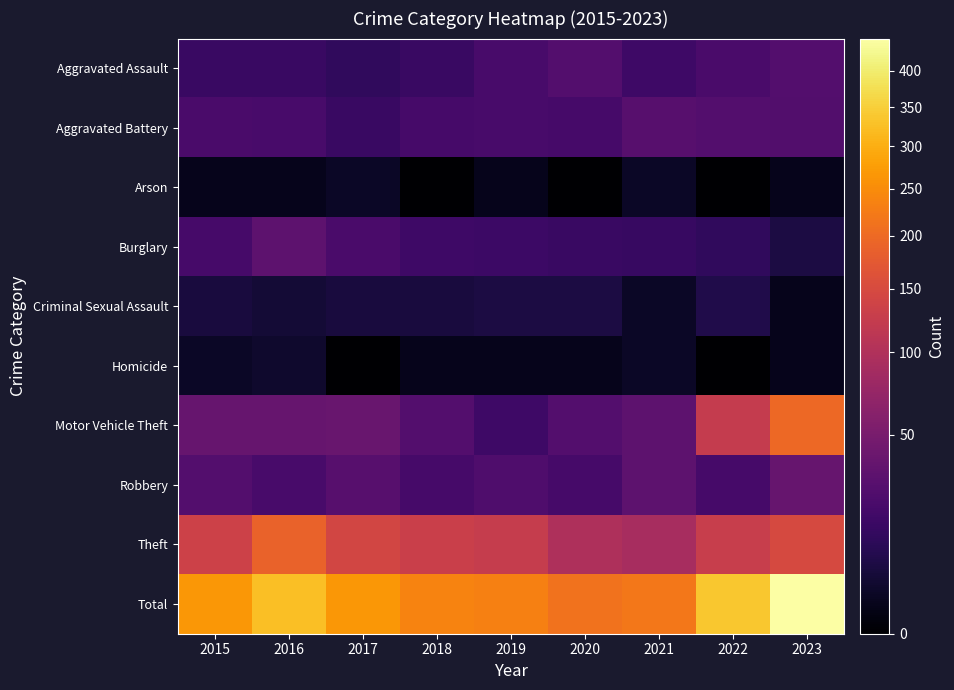

At how many categories does at least one series exceed 41?

9